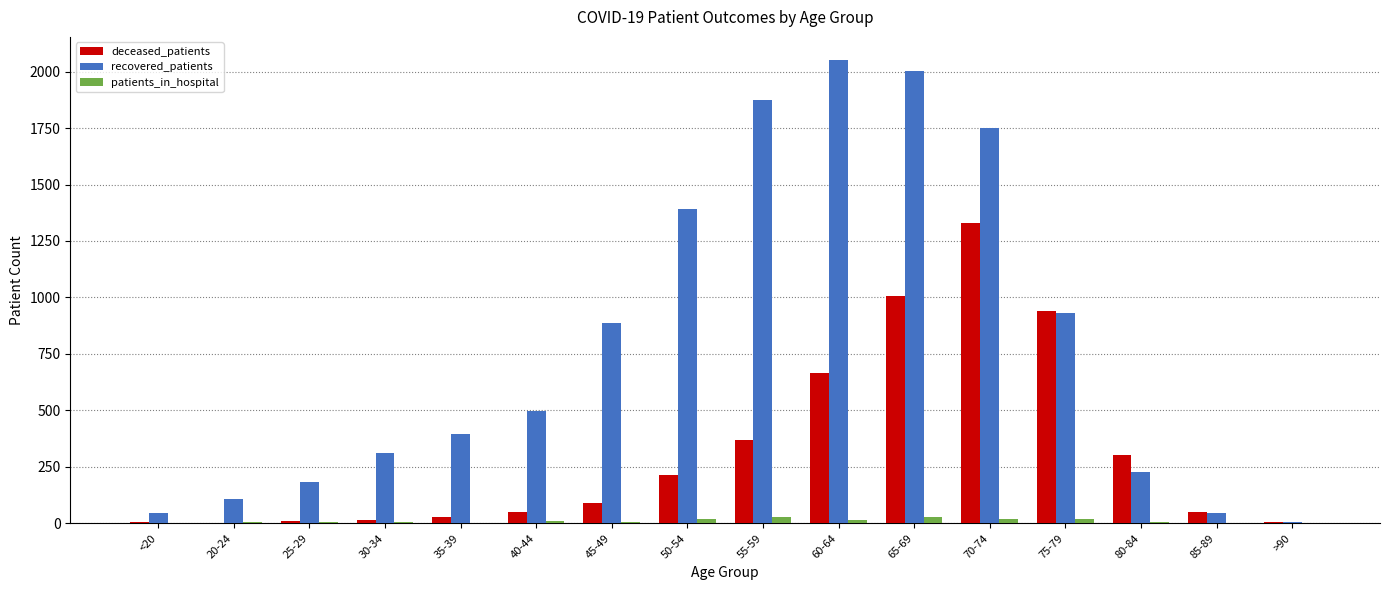

What is the sum of all deceased_patients values?

5080